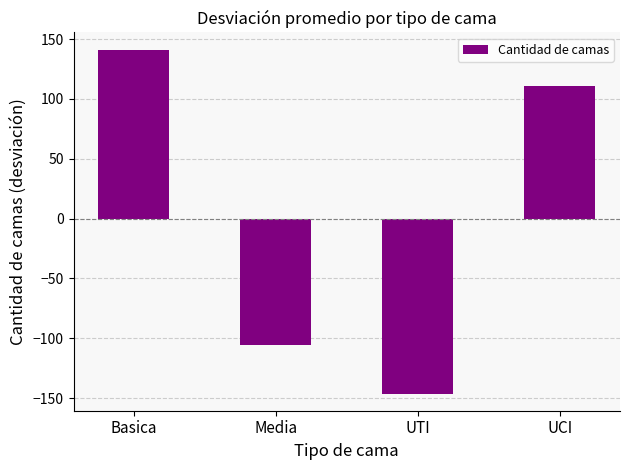

What is the label of the 1st bar from the right?

UCI